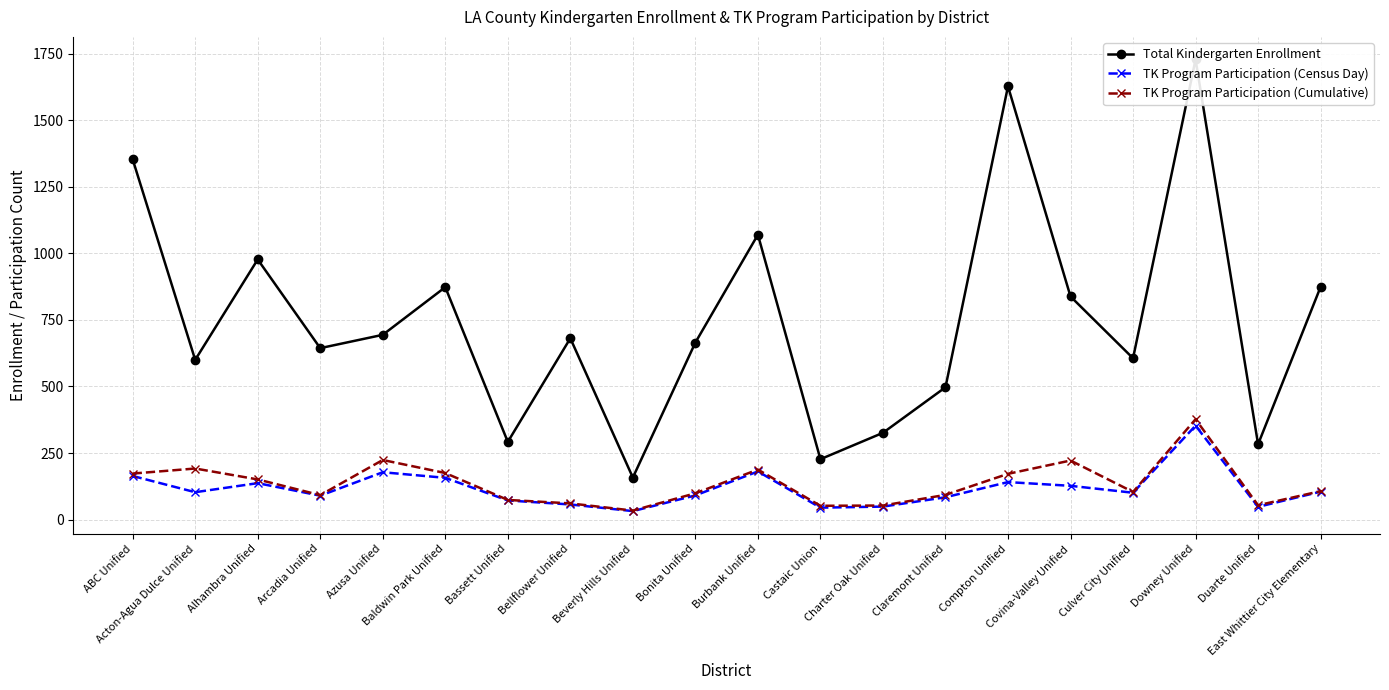

Is the value of TK Program Participation (Cumulative) at Culver City Unified greater than the value of Total Kindergarten Enrollment at Arcadia Unified?

No